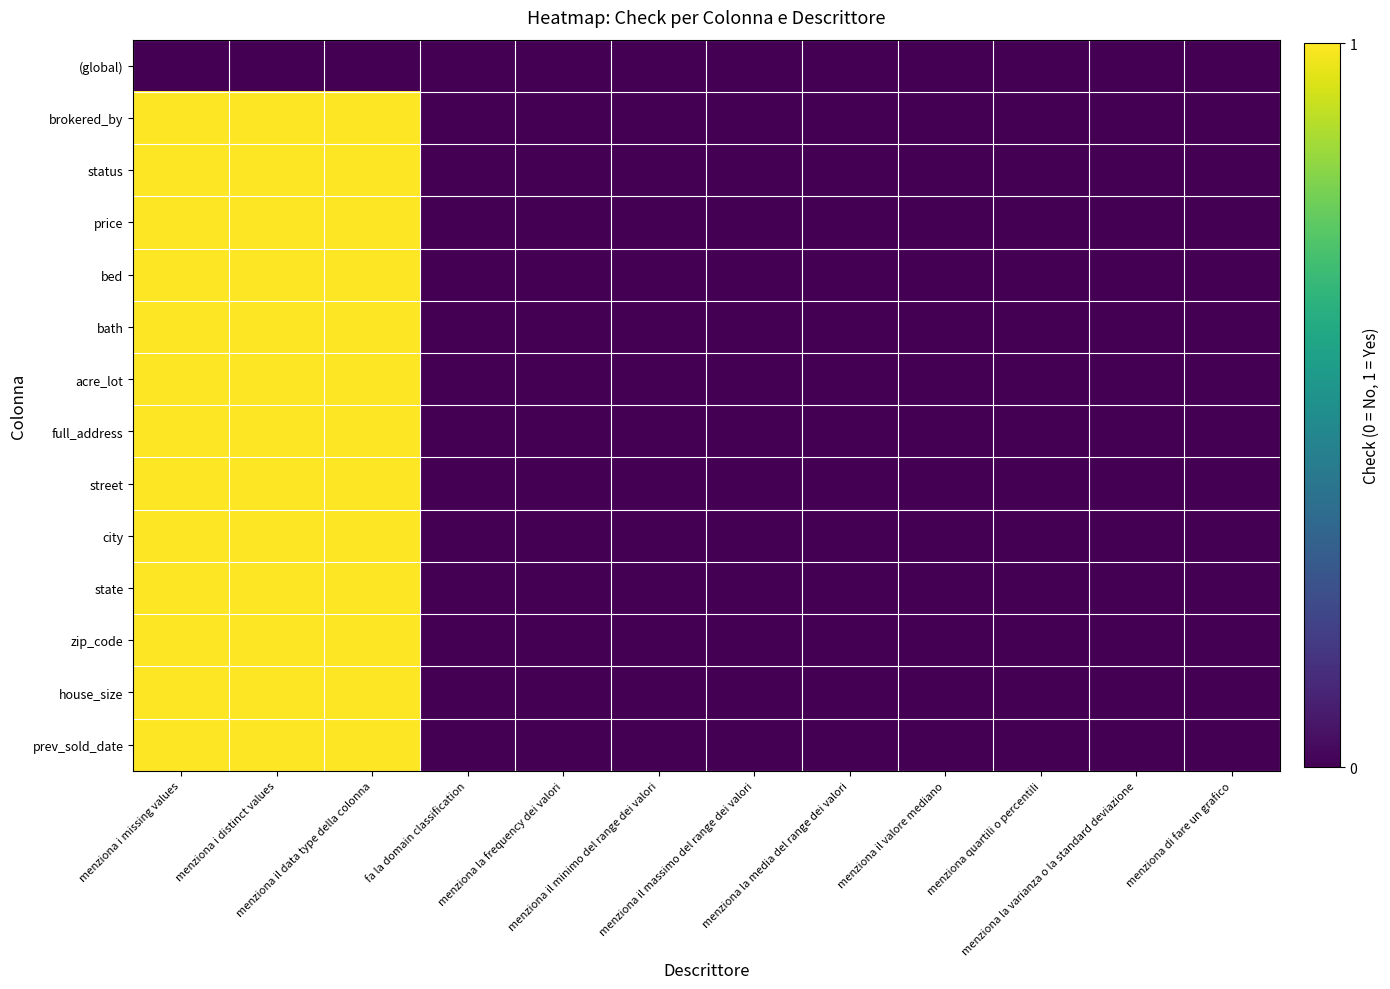

Between menziona i distinct values and menziona di fare un grafico, which series saw the biggest shift?

brokered_by